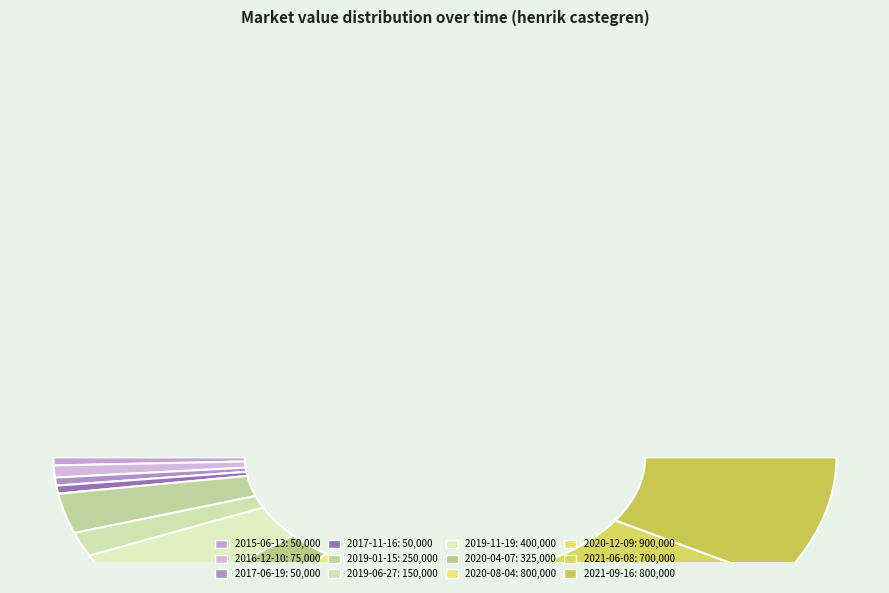

What percentage do 2020-04-07 and 2020-12-09 together represent?

26.9%